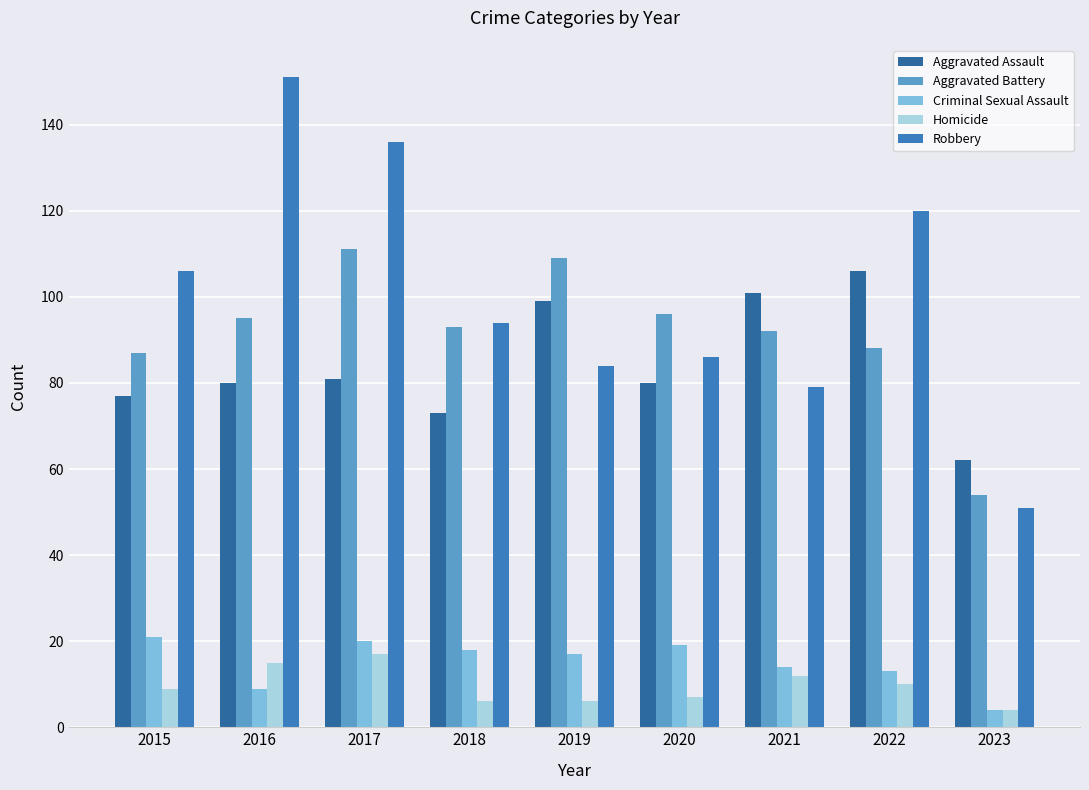

List the labels in order of Homicide value, smallest first.

2023, 2018, 2019, 2020, 2015, 2022, 2021, 2016, 2017